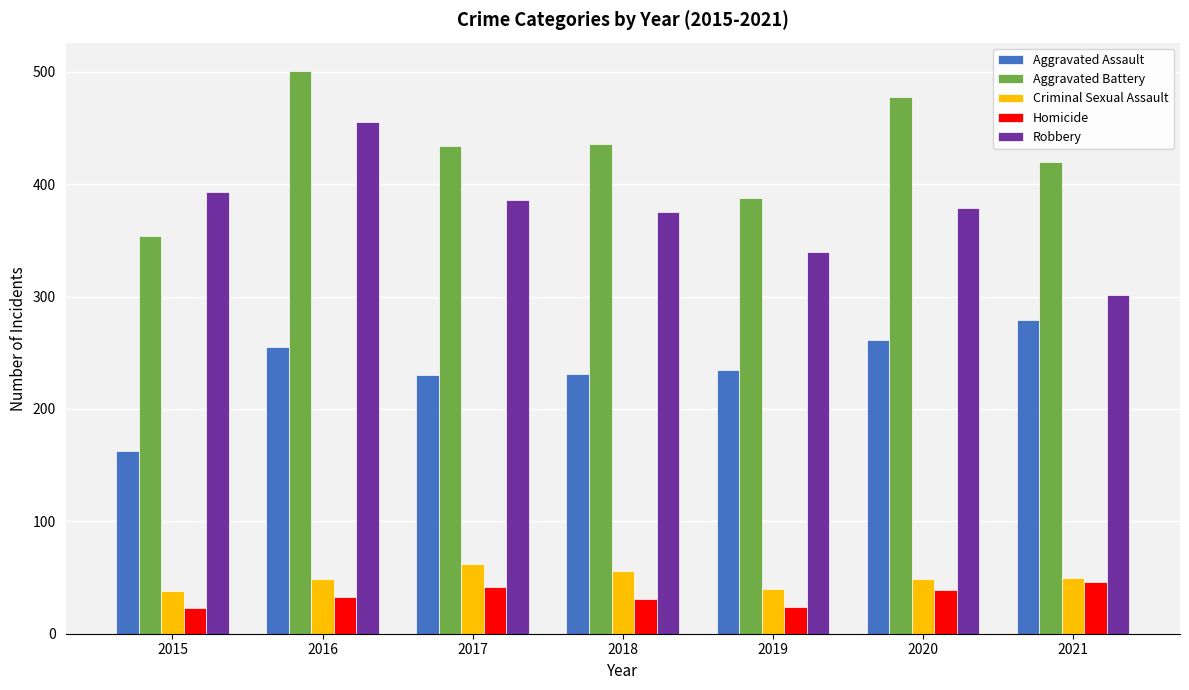

Read the Aggravated Battery value at 2021.

420